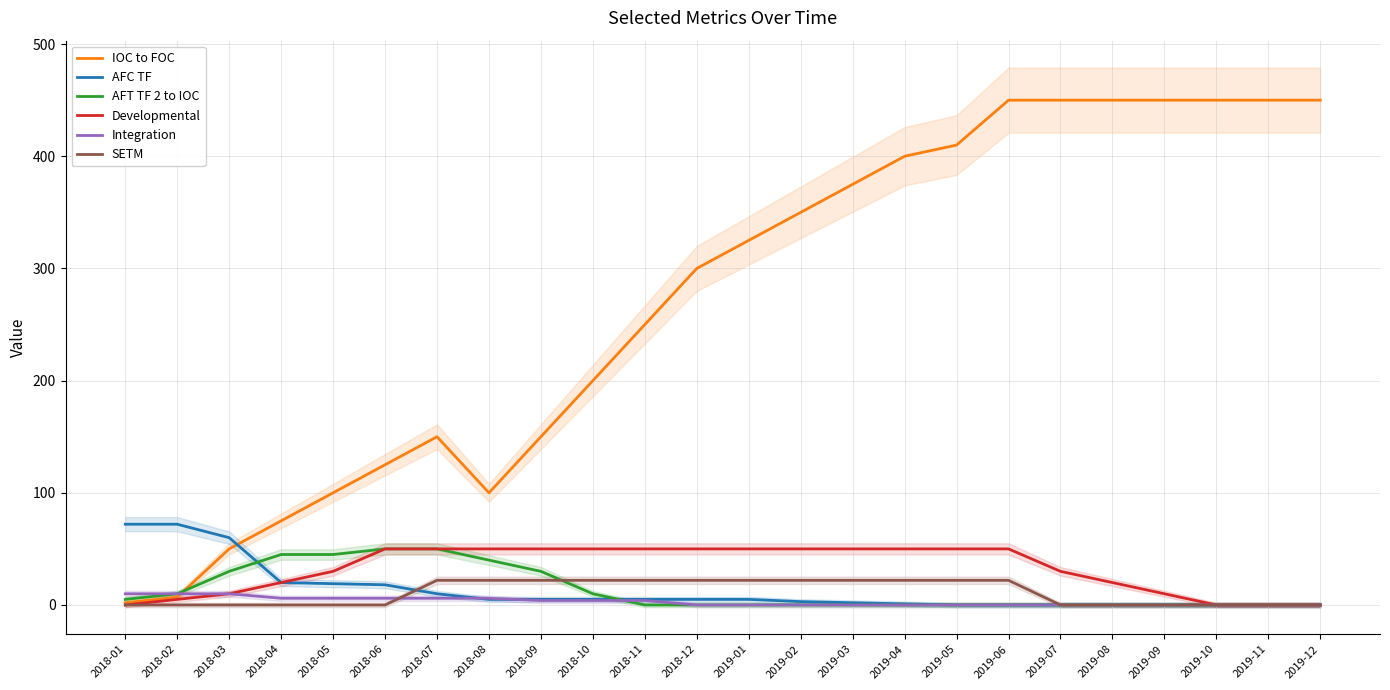

How many Developmental values are between 10 and 50?

19